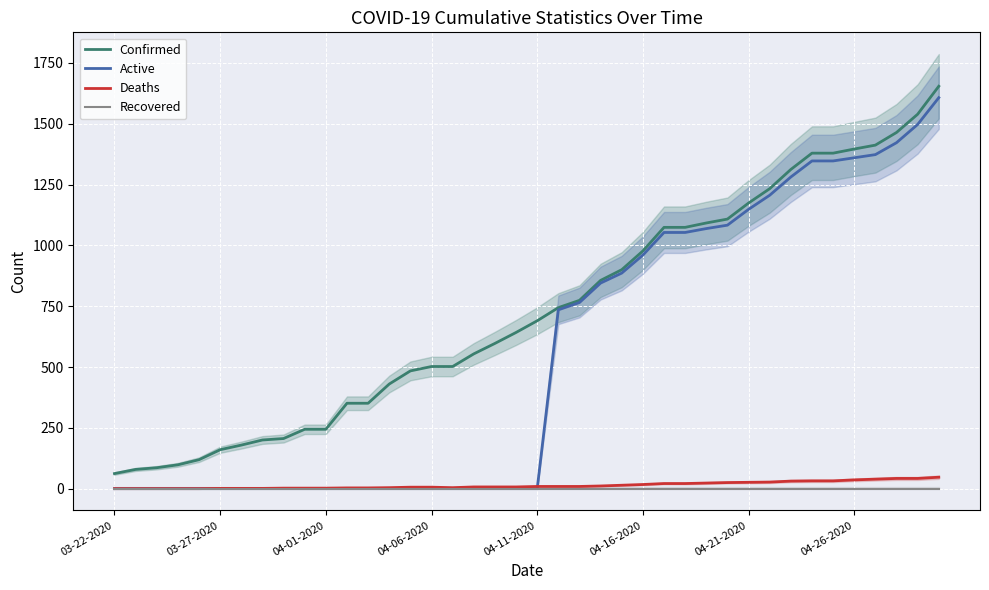

Is it true that Deaths equals 7 at 18?

True